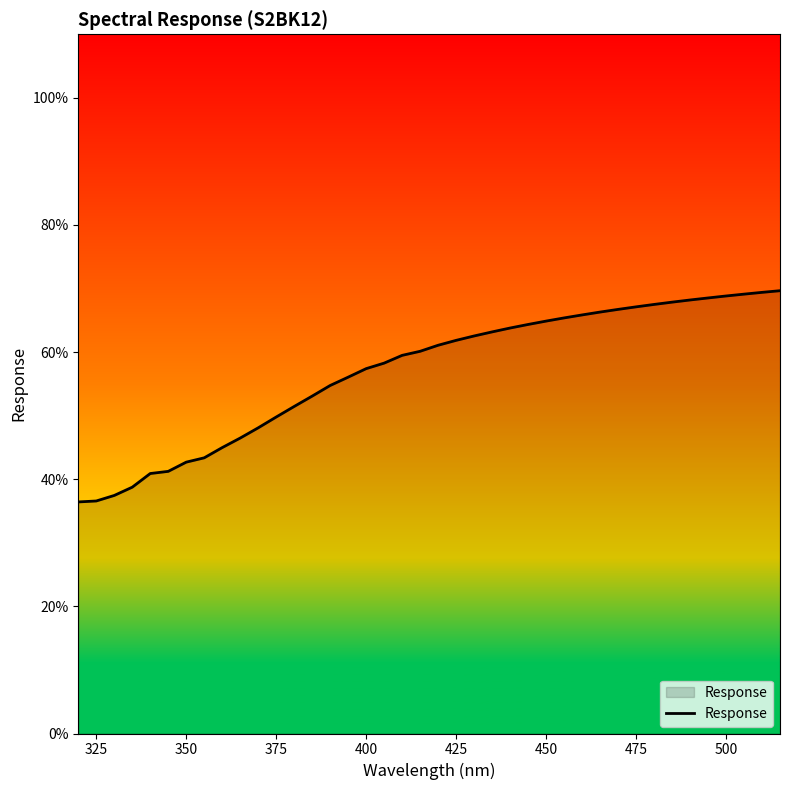

What is the smallest value displayed?

36.4